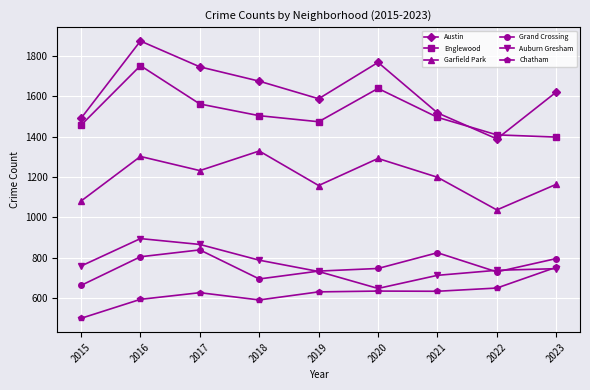

At which category is the sum across all series the highest?

2016